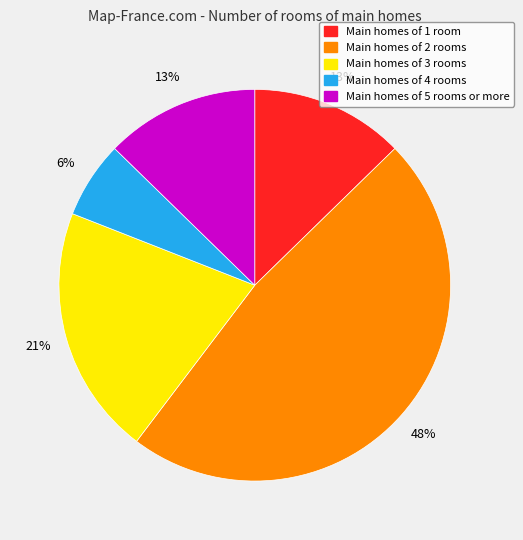

To the nearest percent, what is the average slice percentage?

20%